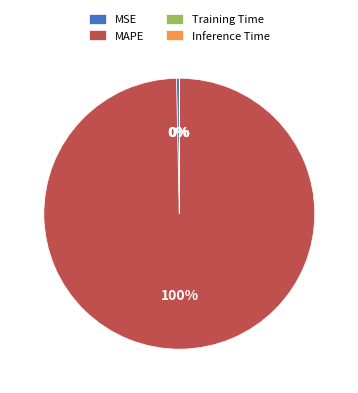

Which slice is the largest?

MAPE